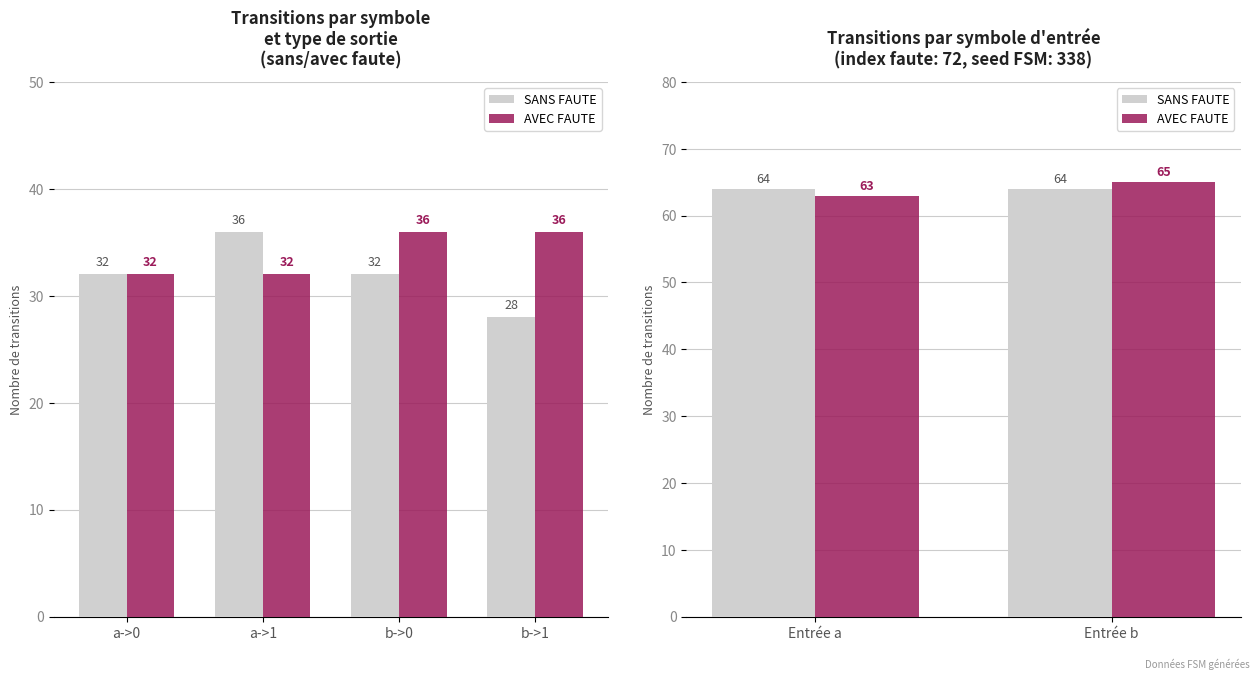

What is the value of the SANS FAUTE bar at the 4th from the left?

28